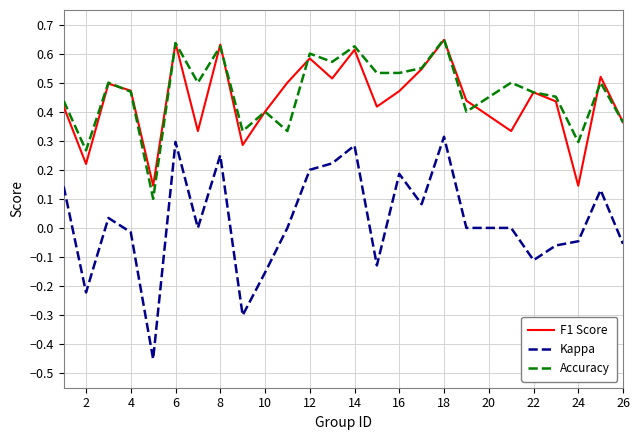

True or false: Kappa and Accuracy cross at least once.

False